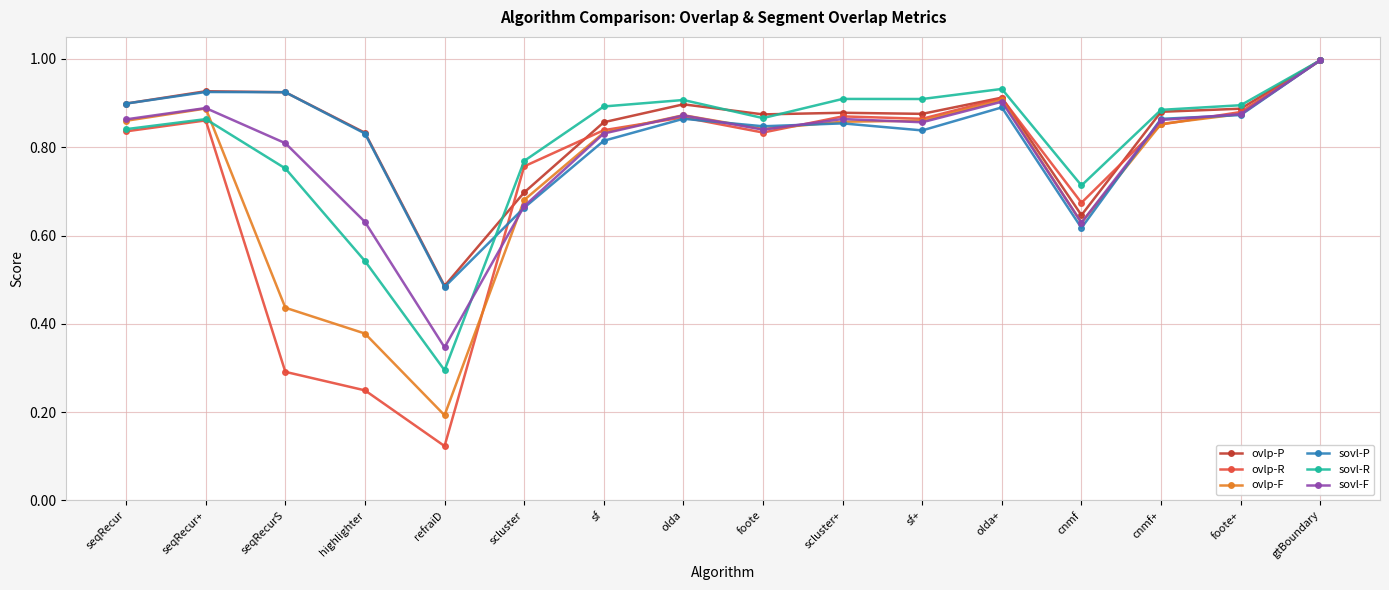

Which series has the widest spread of values?

ovlp-R